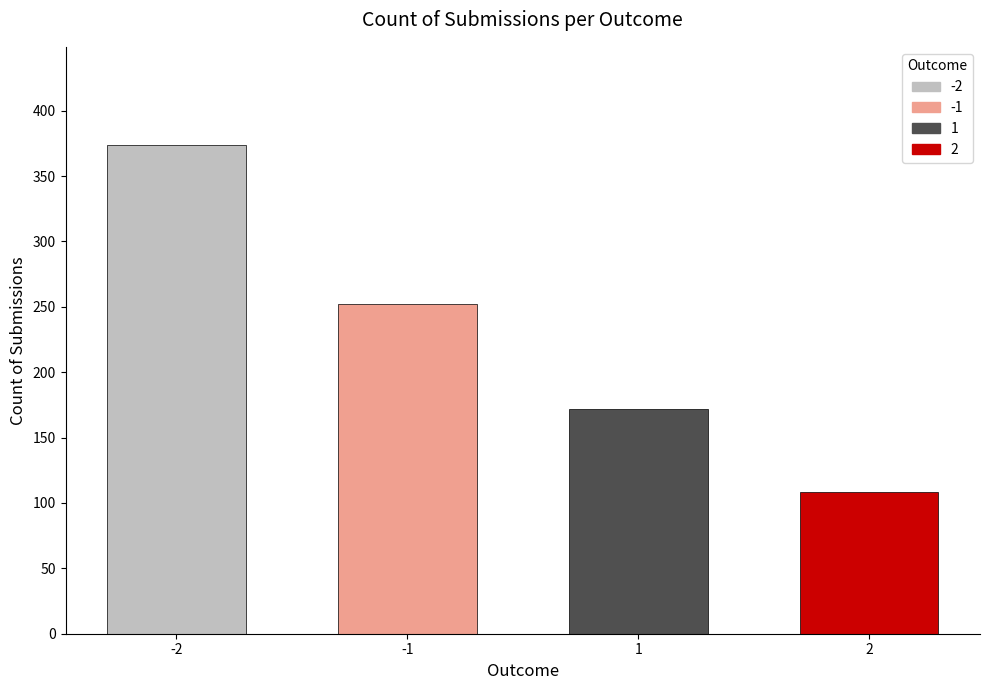

Where does the data first go above 252?

-2